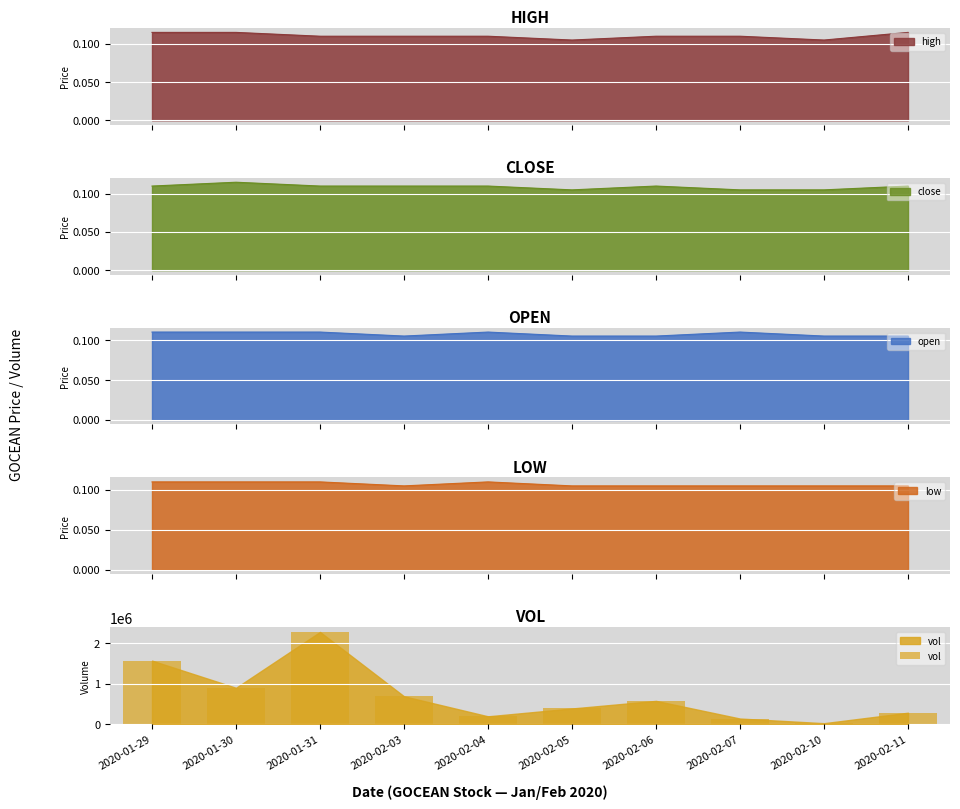

What is the label of the 10th bar from the right?

2020-01-29